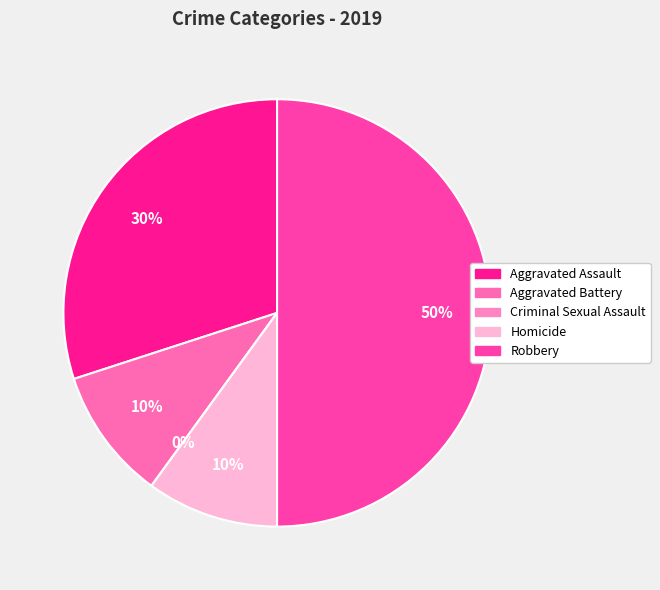

How much of the chart is everything except Aggravated Battery?

90.0%